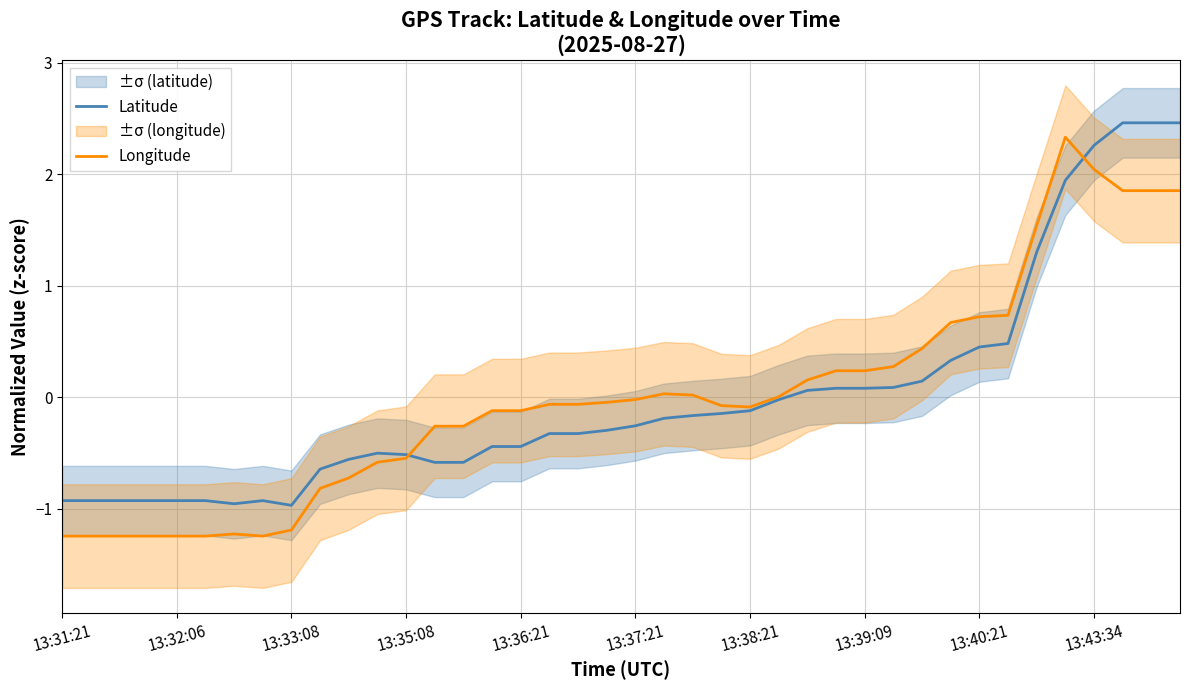

How many intersections are there between Latitude and Longitude?

2